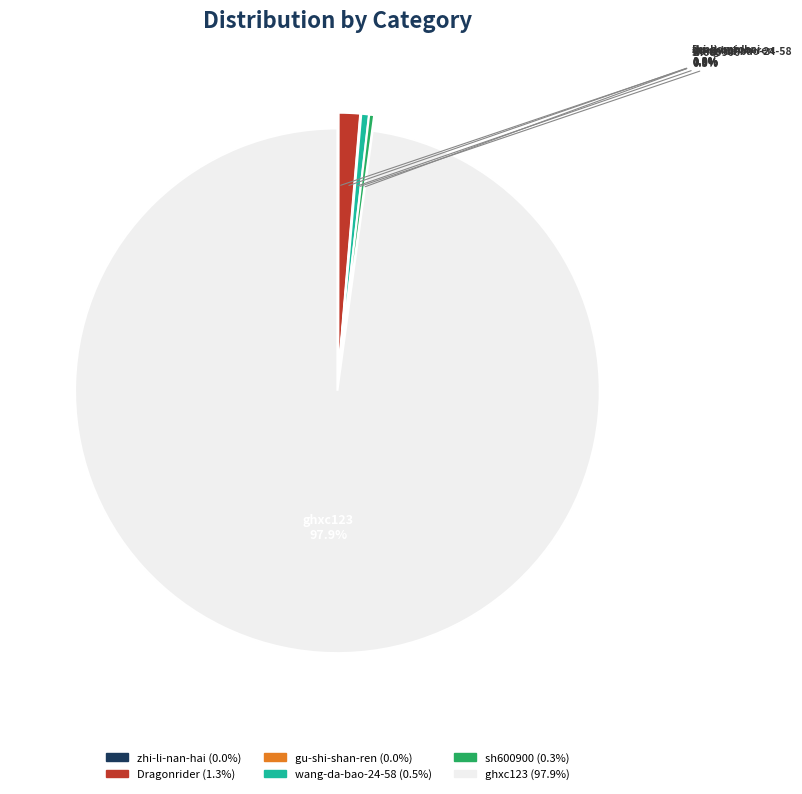

What percentage do ghxc123 and zhi-li-nan-hai together represent?

97.9%